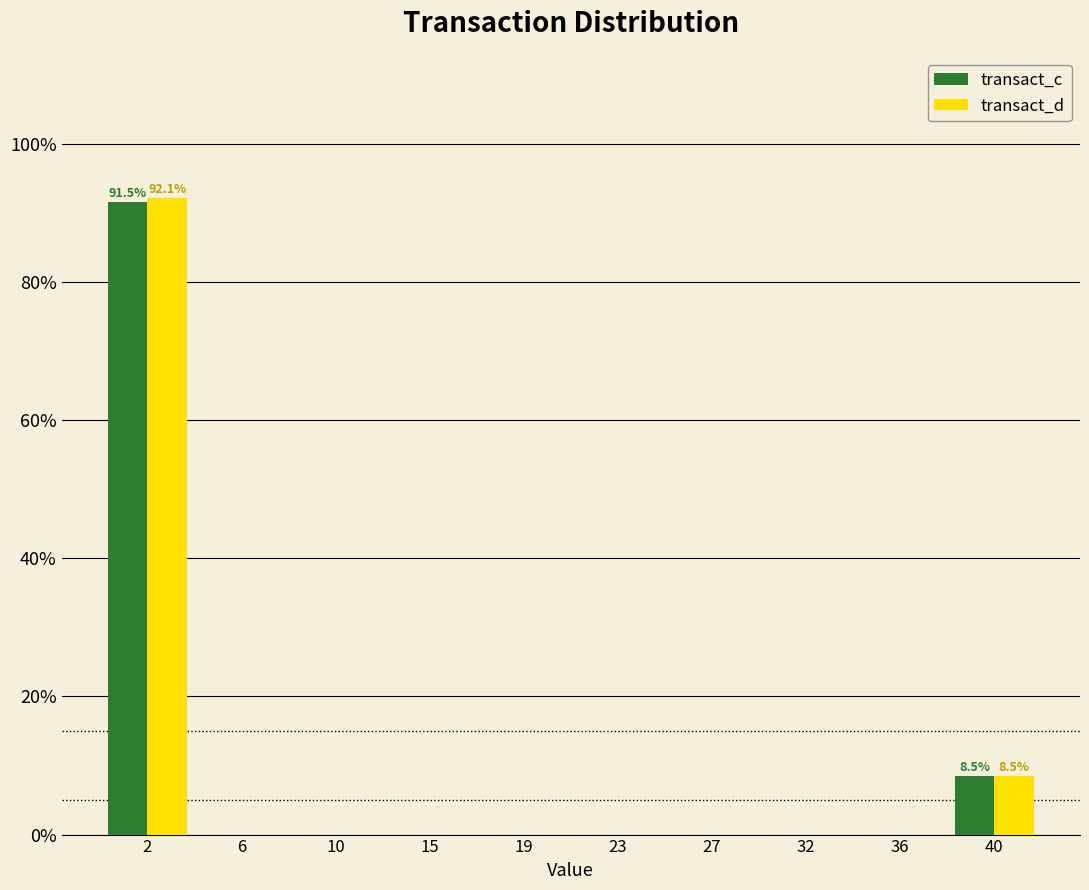

Reading left to right, list all the values displayed in this chart.

transact_c: 2=91.5	6=0.0	10=0.0	15=0.0	19=0.0	23=0.0	27=0.0	32=0.0	36=0.0	40=8.5
transact_d: 2=92.1	6=0.0	10=0.0	15=0.0	19=0.0	23=0.0	27=0.0	32=0.0	36=0.0	40=8.5